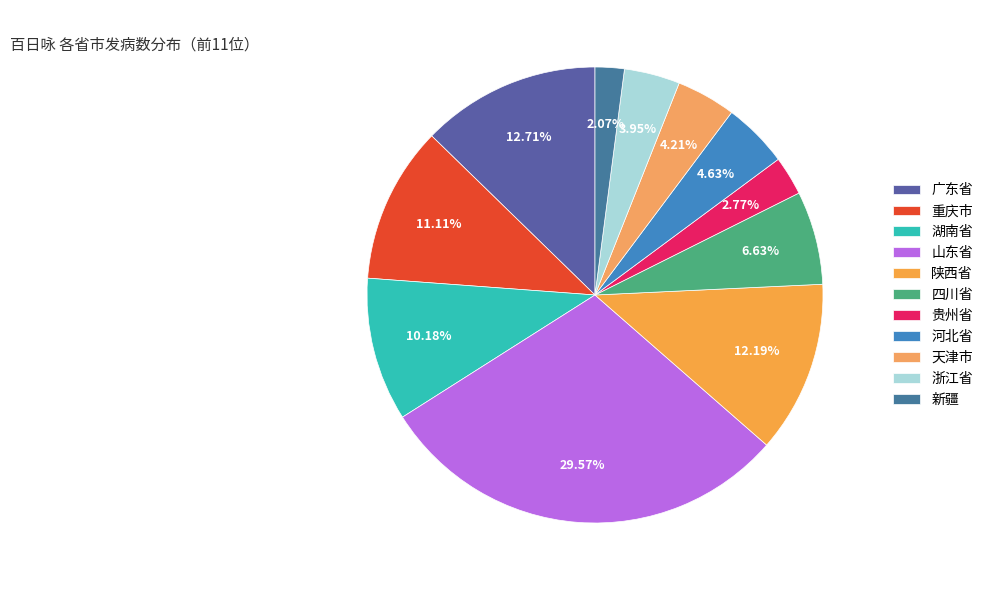

To the nearest percent, what portion does 浙江省 represent?

4%